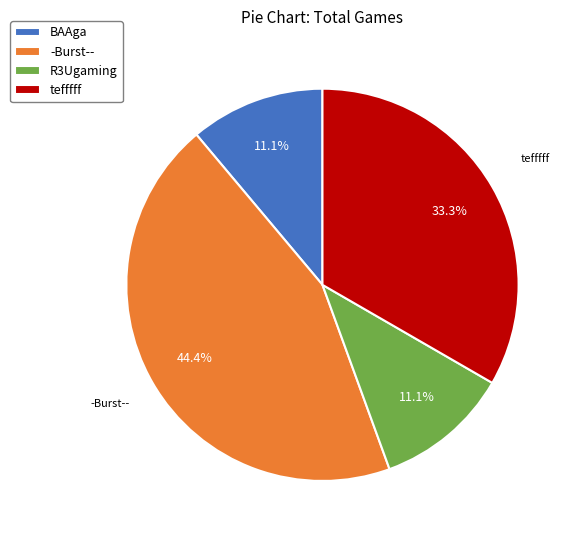

Does tefffff represent more than half of the total?

No